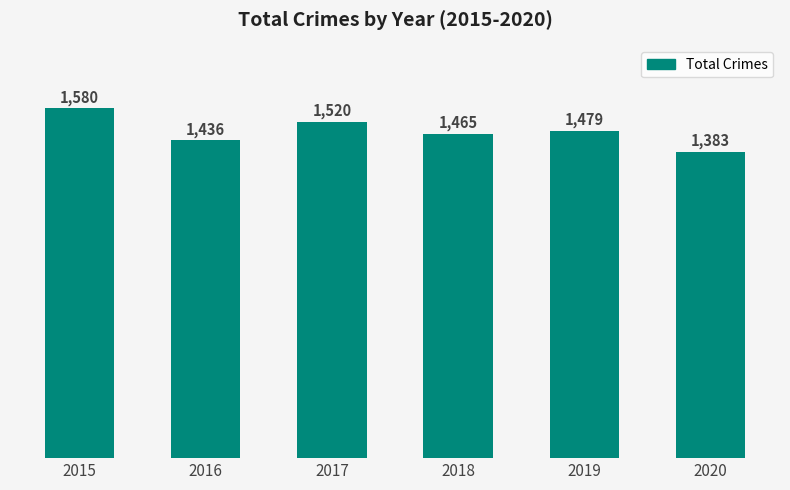

Reading right to left, list all the values displayed in this chart.

2020=1383	2019=1479	2018=1465	2017=1520	2016=1436	2015=1580